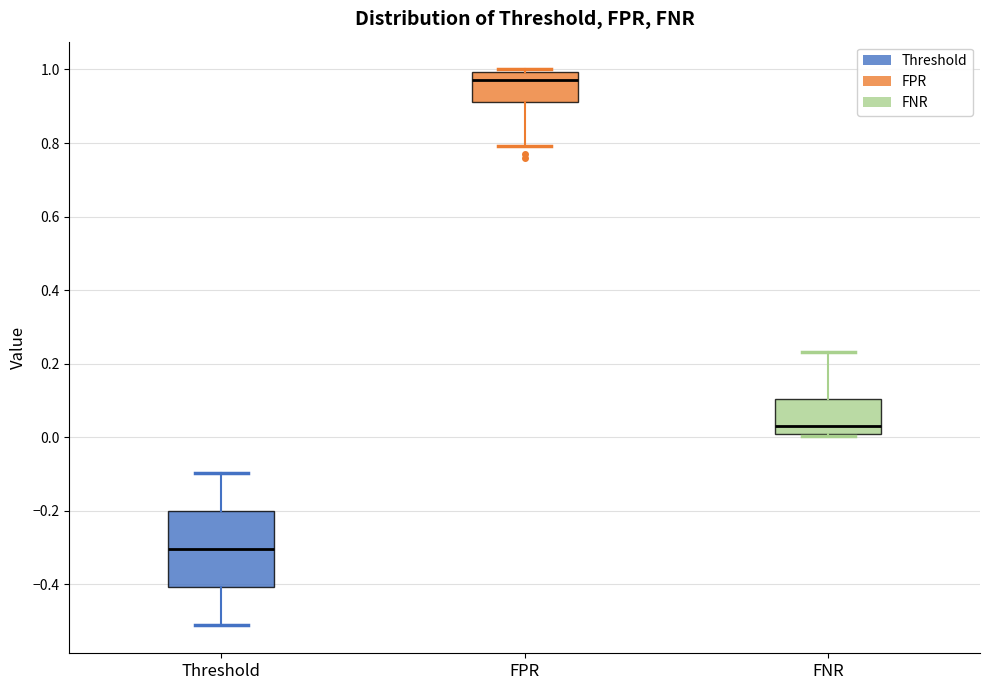

Reading left to right, read every box against the y-axis: the position of its median line, the range the box covers, and the ends of its whiskers. The values are not printed on the chart, so give them approximately, as read against the axis.

Threshold: median -0.30, box -0.40 to -0.20, whiskers -0.52 to -0.10
FPR: median 0.98, box 0.92 to 1.00, whiskers 0.80 to 1.00 (just above the box's upper edge)
FNR: median 0.04, box 0.00 to 0.10, whiskers 0.00 to 0.24